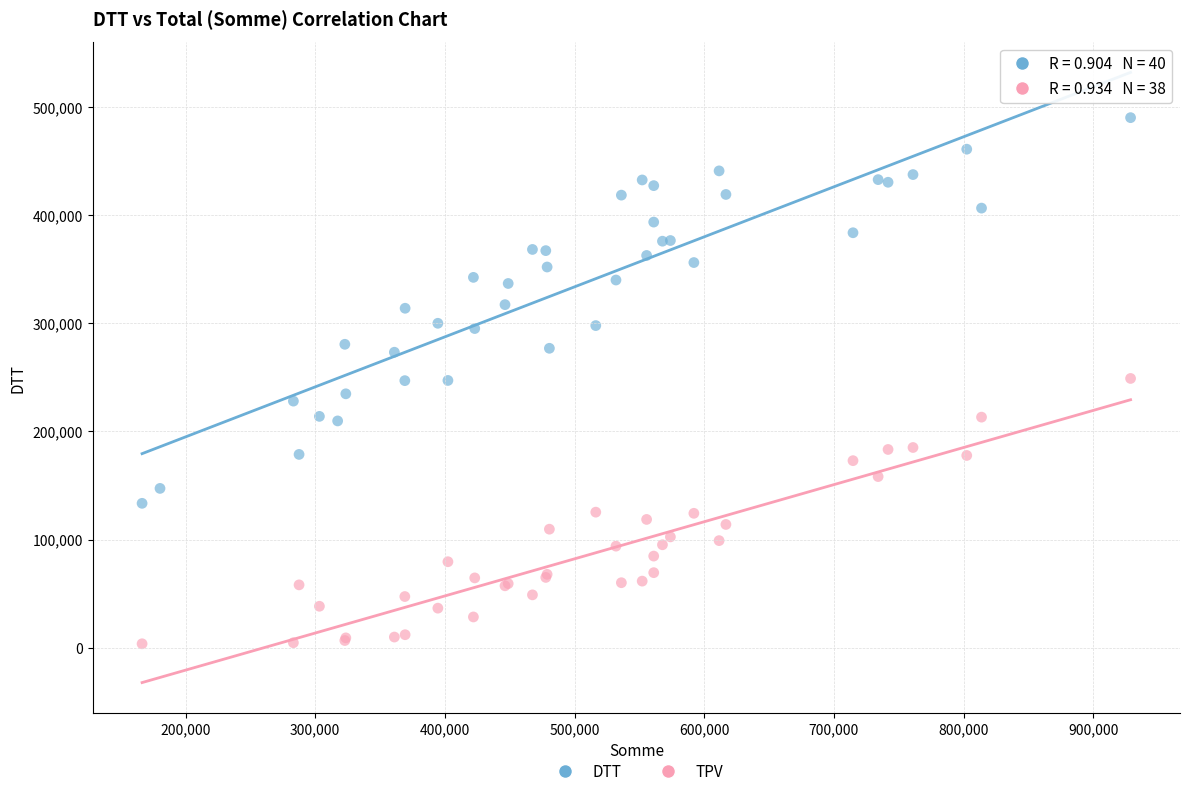

What are all the series names shown in the legend?

DTT, TPV